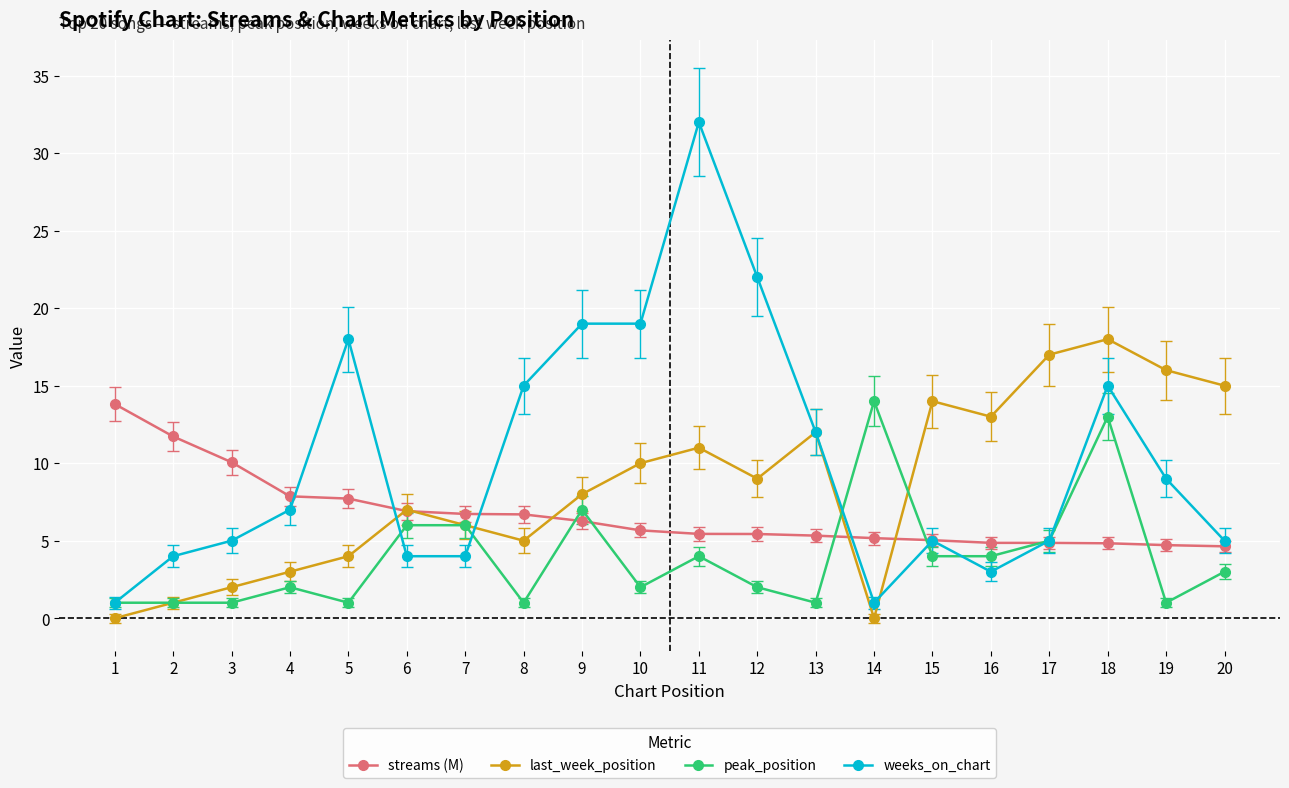

At which category does last_week_position reach its first local valley?

8